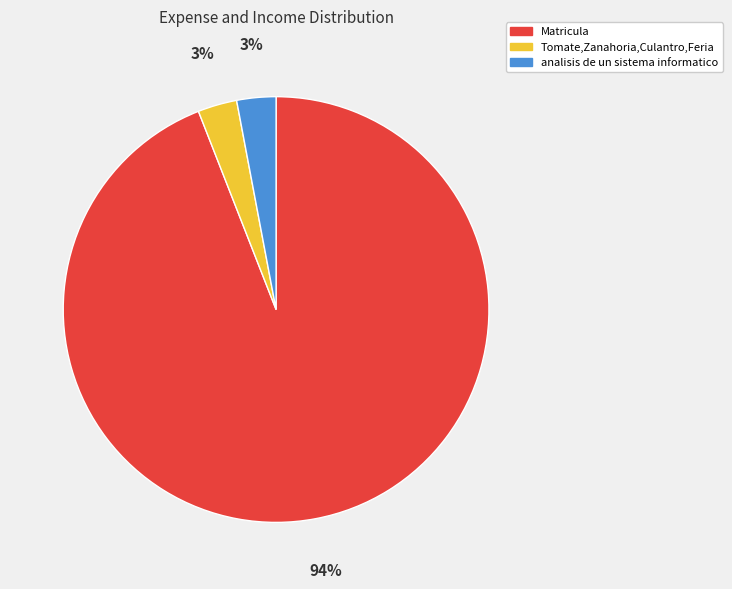

Does Matricula represent more than half of the total?

Yes